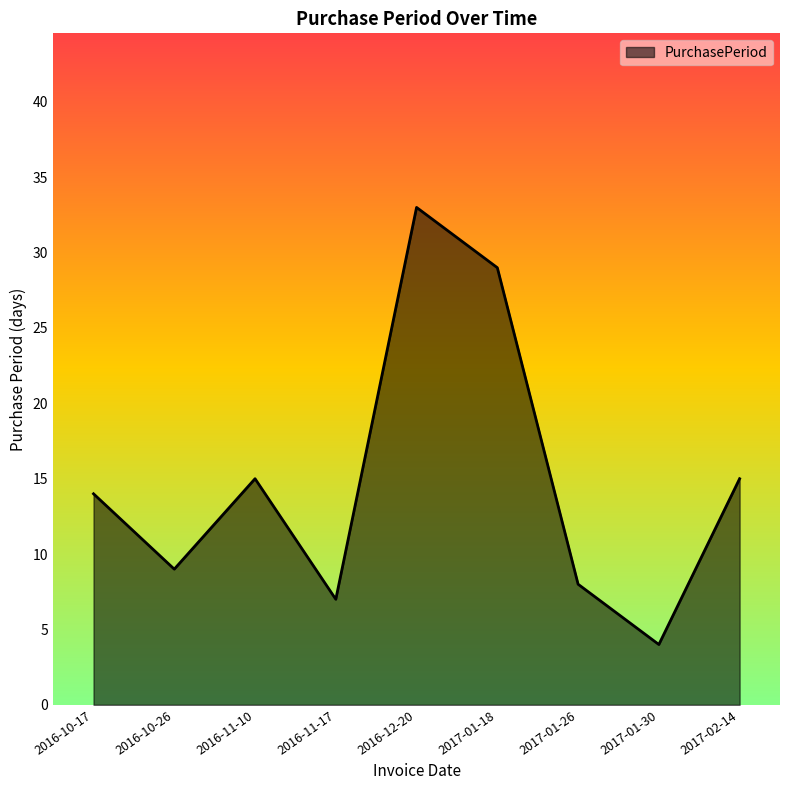

Does the chart display data point markers on the line(s)?

No